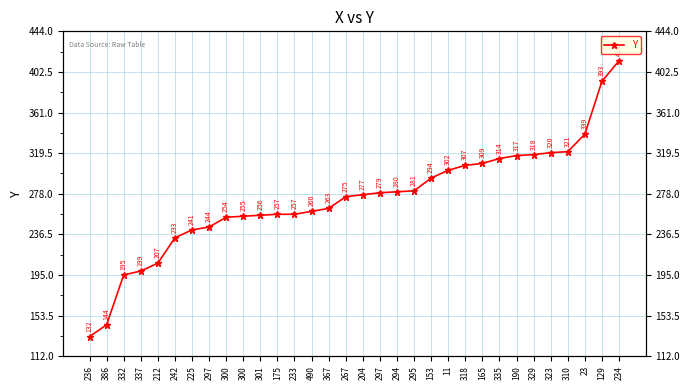

What is the minimum value shown in the chart?

132